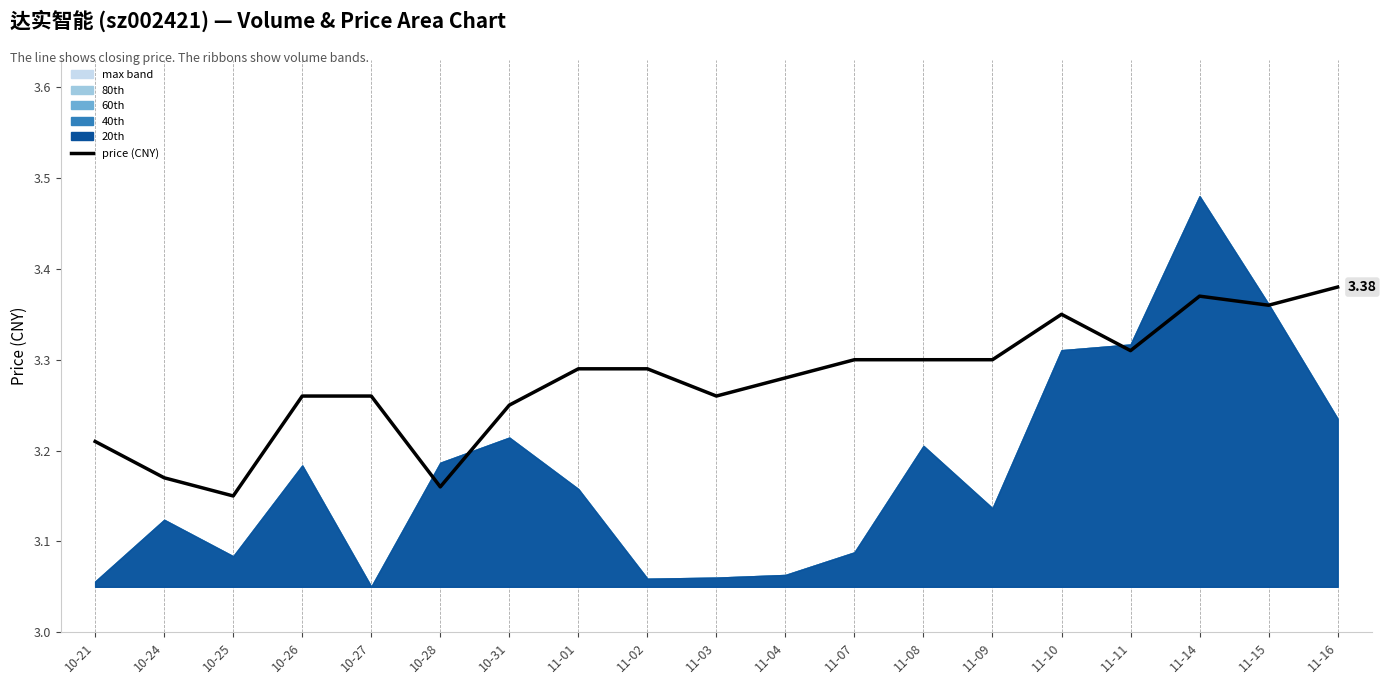

What is the difference between the values at 11-09 and 10-25?

0.1